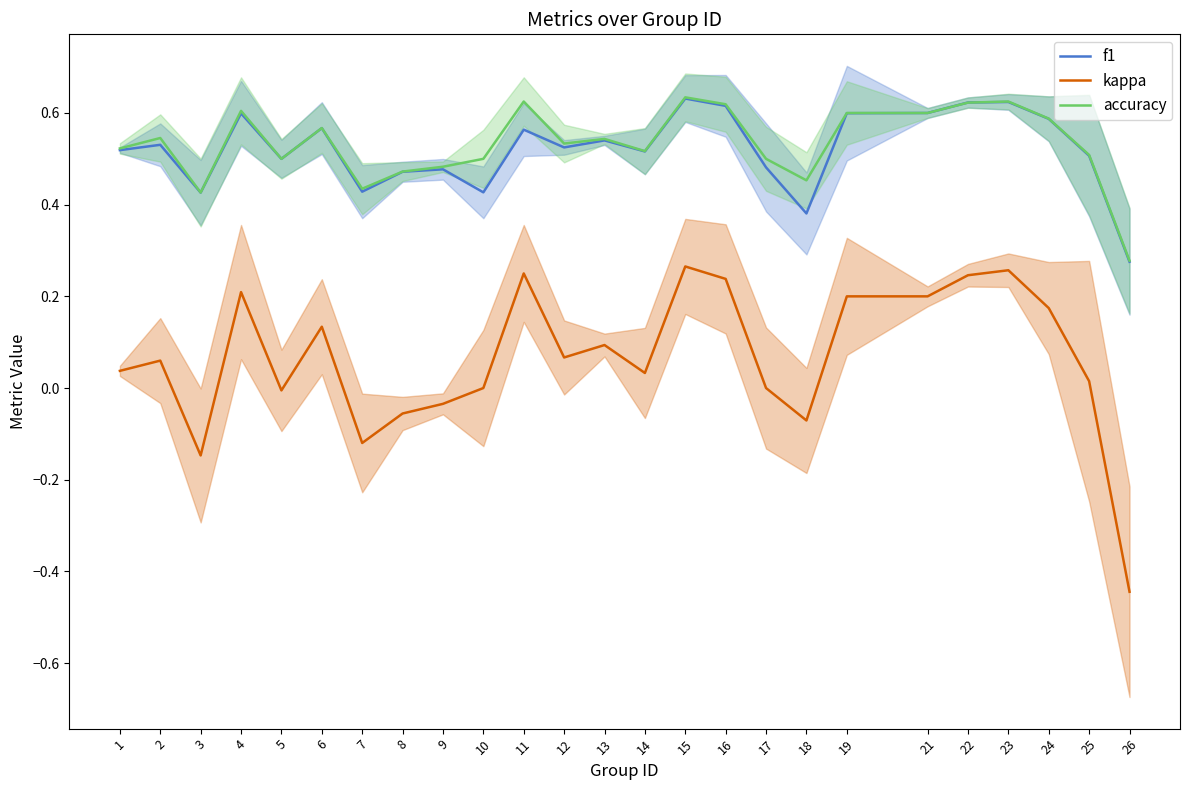

Is the value of f1 at 2 greater than the value of kappa at 26?

Yes